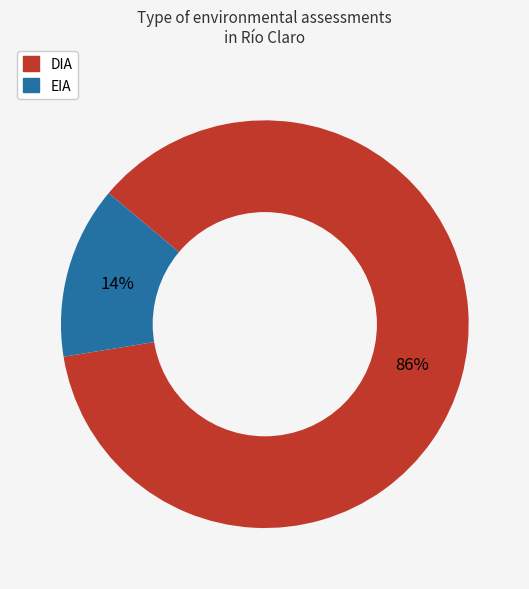

What is the ratio of the value at EIA to the value at DIA?

0.2